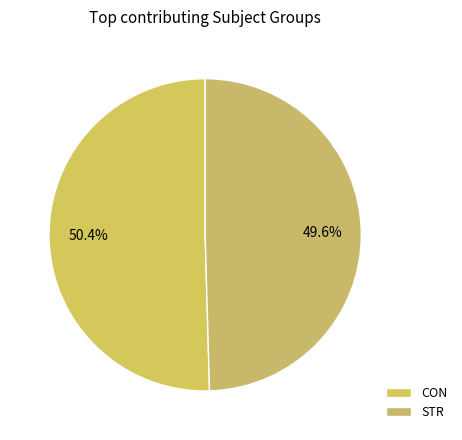

The CON slice represents 50% of the pie. True or false?

True